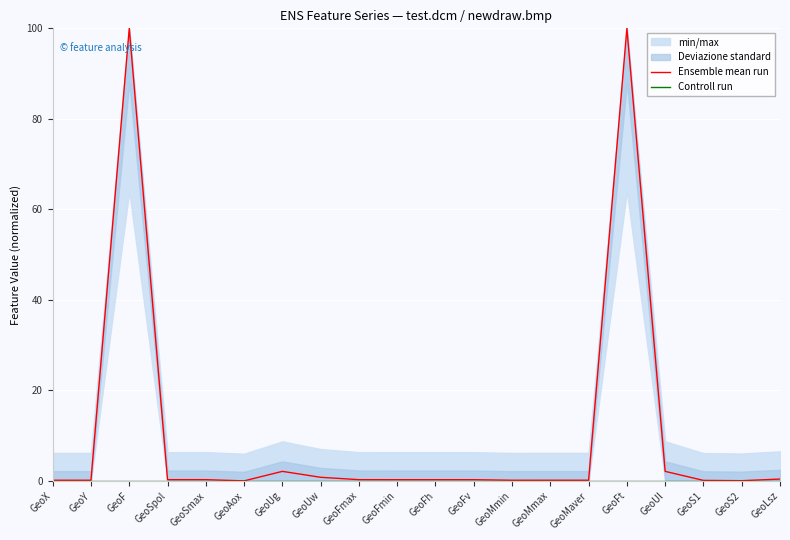

True or false: Ensemble mean run has a value of 100.0 at GeoF.

True